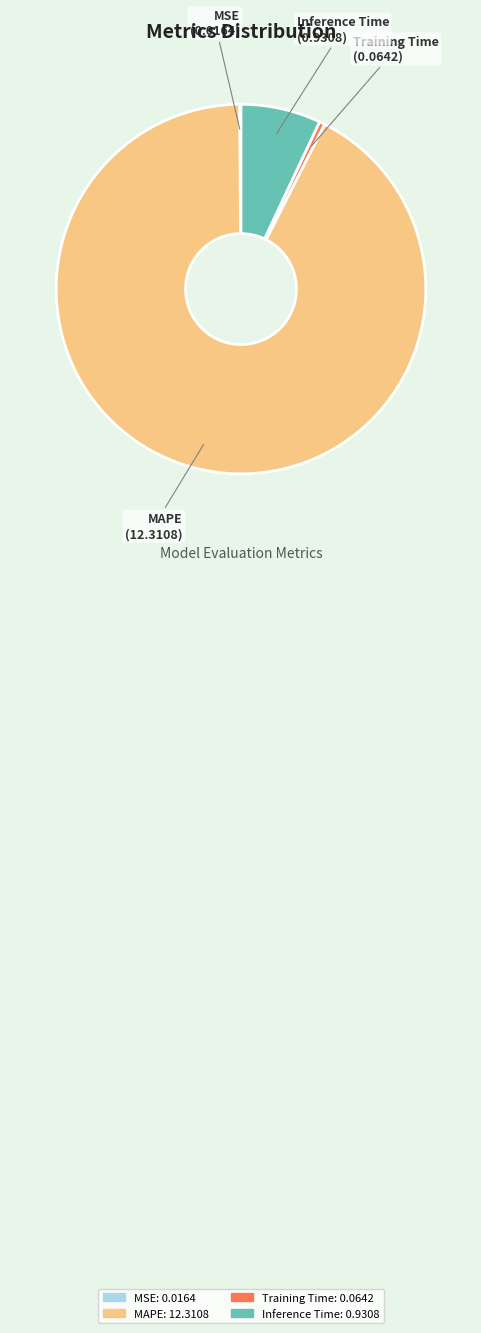

Is it true that Inference Time is 7% of the pie?

True